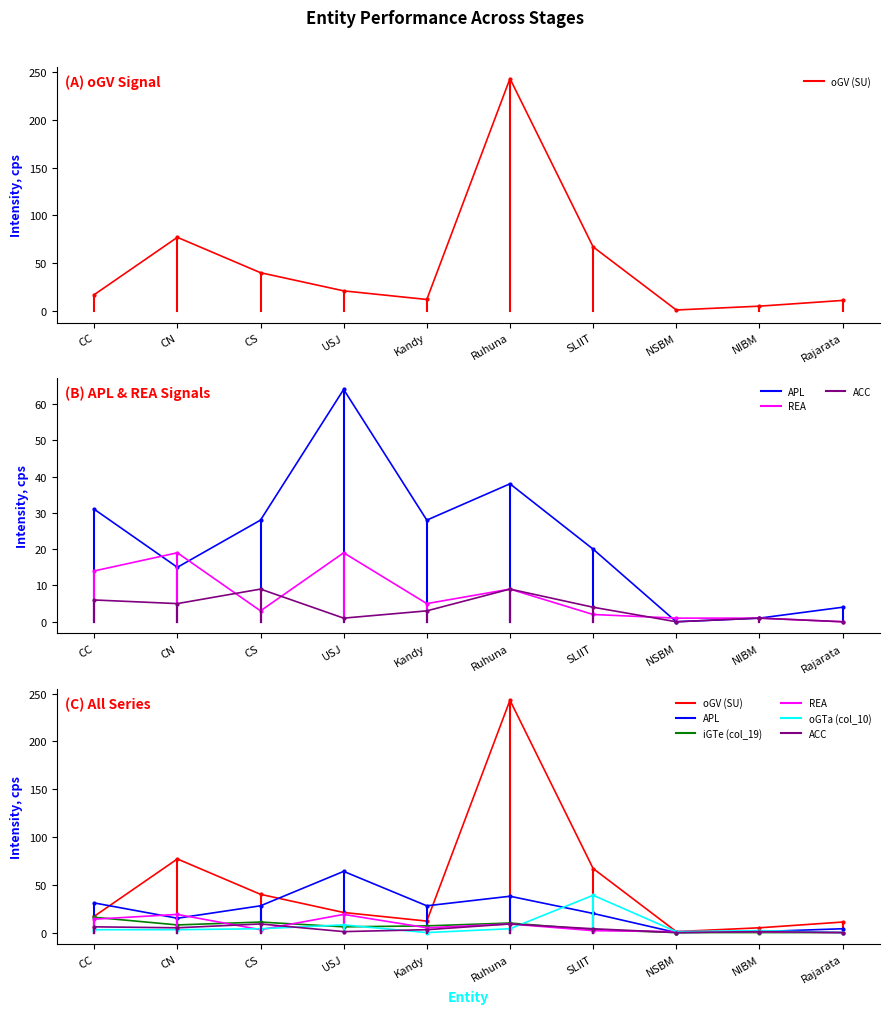

At CS, list the series in order from smallest to largest.

REA, oGTa (col_10), ACC, iGTe (col_19), APL, oGV (SU)